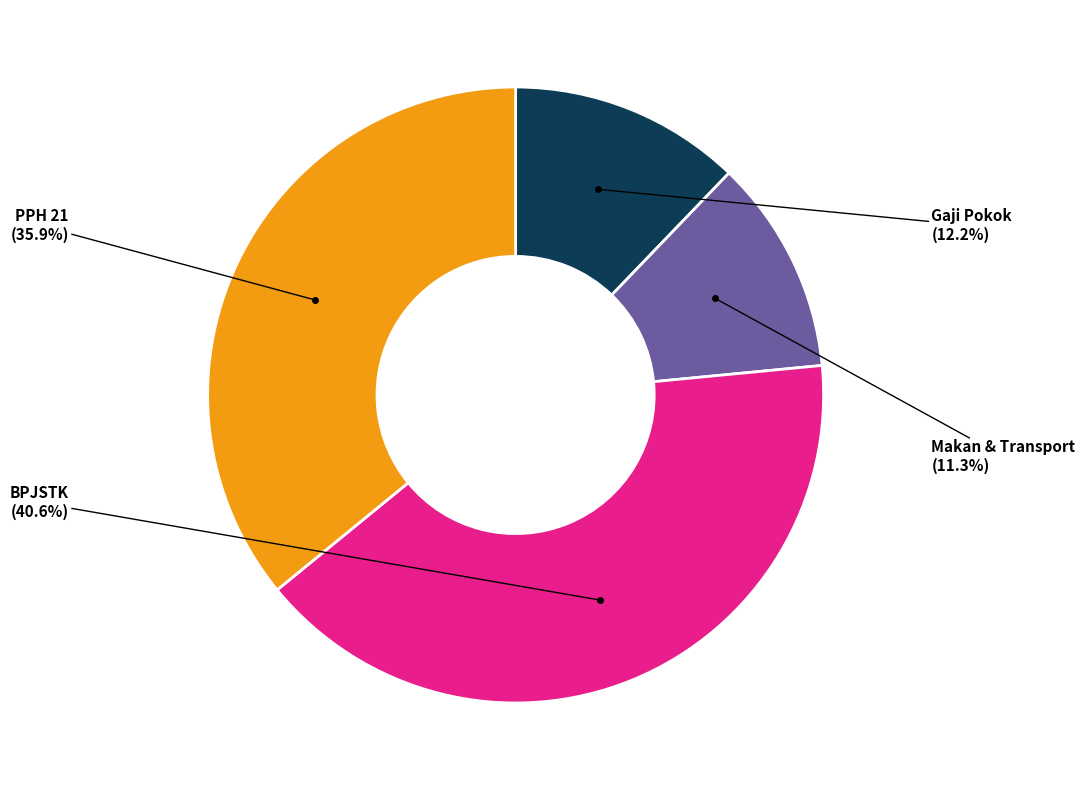

Is there a majority slice in this chart?

No